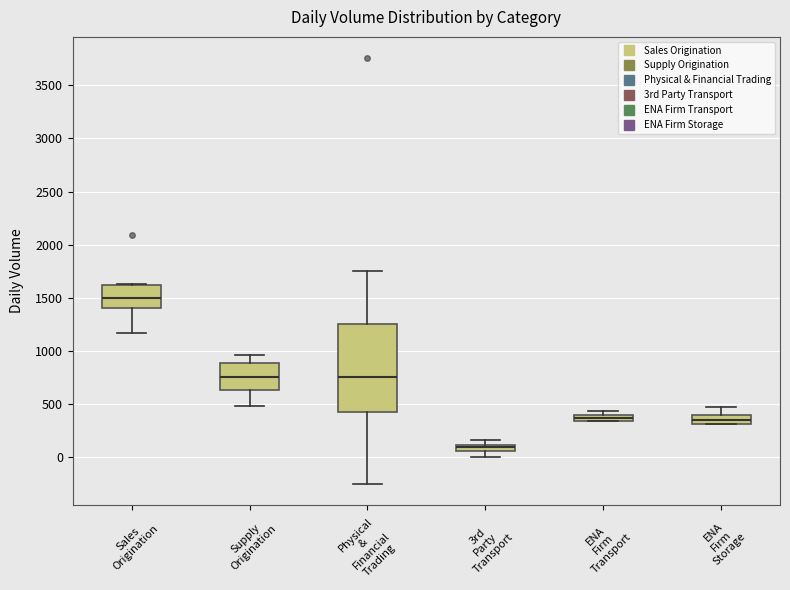

Comparing the boxes themselves (not the whiskers), which one is the tallest?

Physical & Financial Trading